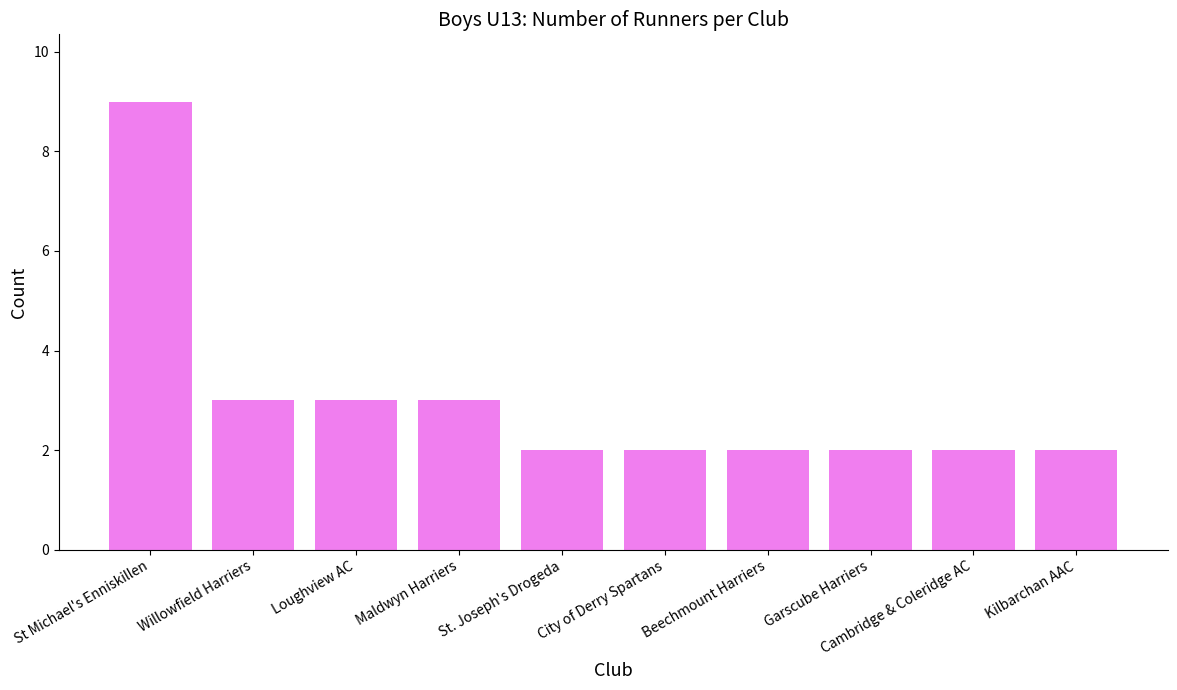

What is the difference between the maximum and second lowest values?

7